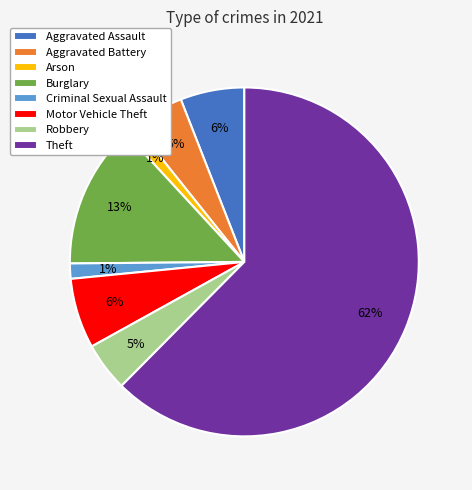

What is the largest slice in the pie chart?

Theft